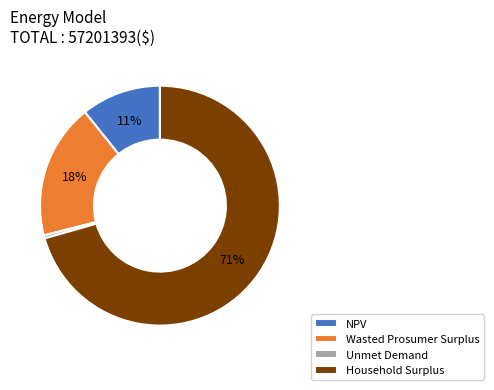

The NPV slice represents 11% of the pie. True or false?

True